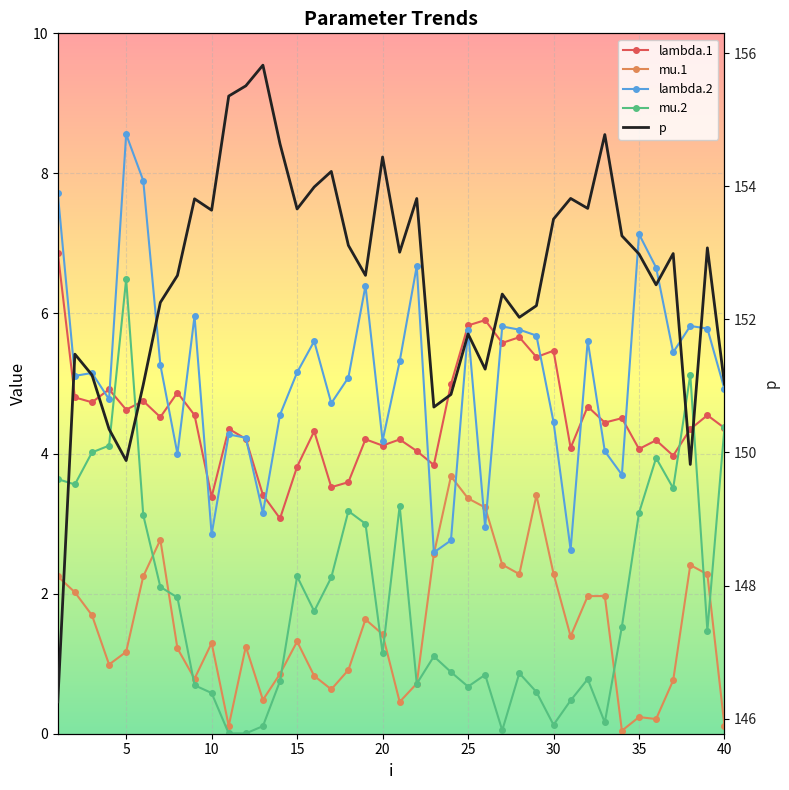

How many distinct data groups are displayed?

5